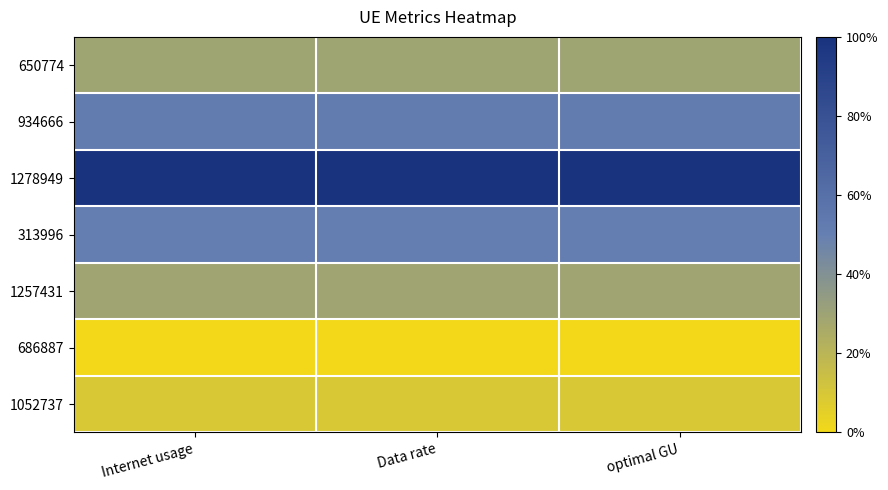

Reading right to left, what are all the values shown in this chart?

650774: optimal GU=0.3	Data rate=0.3	Internet usage=0.3
934666: optimal GU=0.5	Data rate=0.5	Internet usage=0.5
1278949: optimal GU=1.0	Data rate=1.0	Internet usage=1.0
313996: optimal GU=0.5	Data rate=0.5	Internet usage=0.5
1257431: optimal GU=0.3	Data rate=0.3	Internet usage=0.3
686887: optimal GU=0.0	Data rate=0.0	Internet usage=0.0
1052737: optimal GU=0.1	Data rate=0.1	Internet usage=0.1